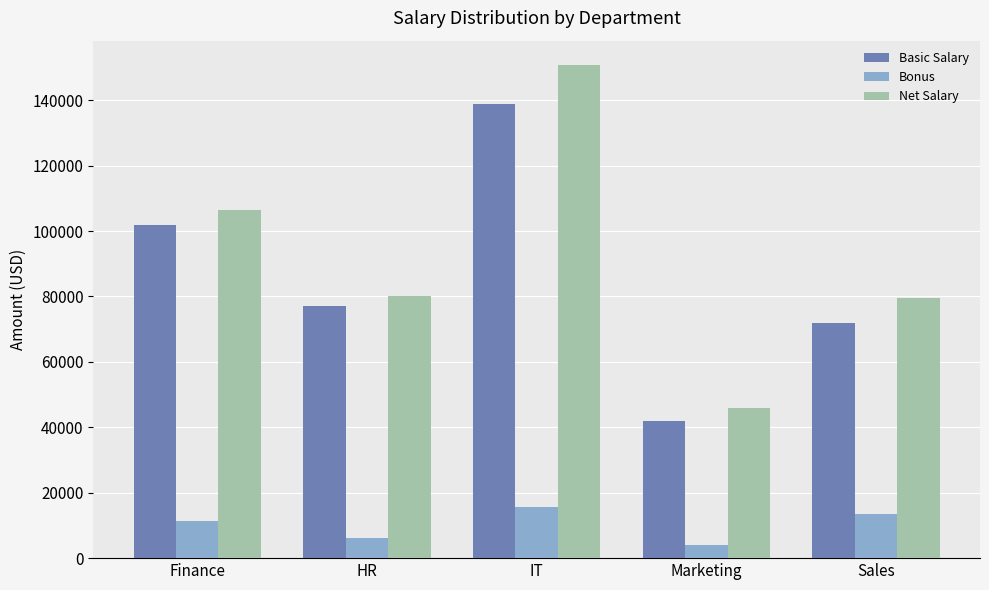

How many categories are shown in the chart?

5